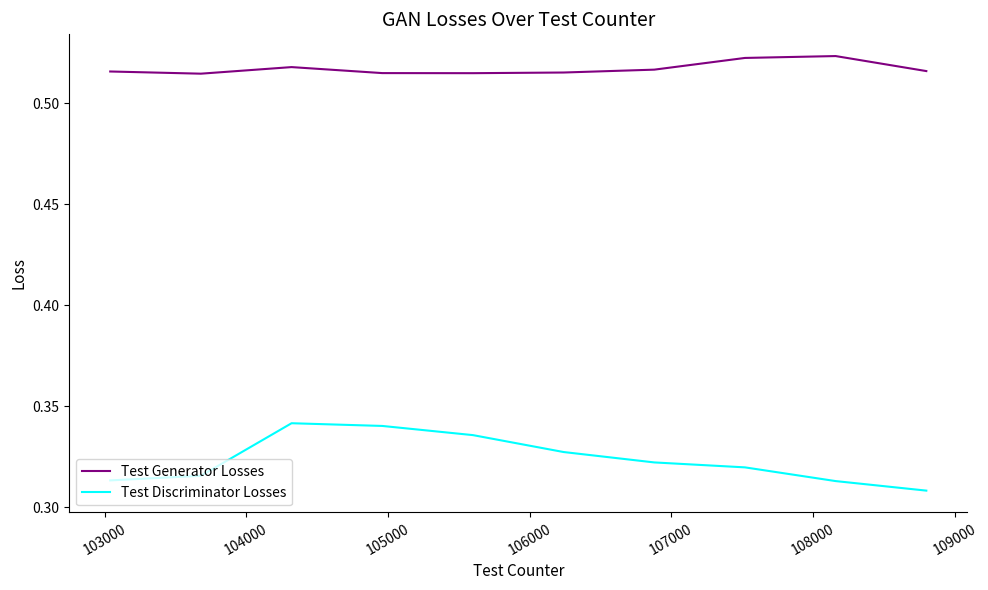

Which series has the largest total across all categories?

Test Generator Losses